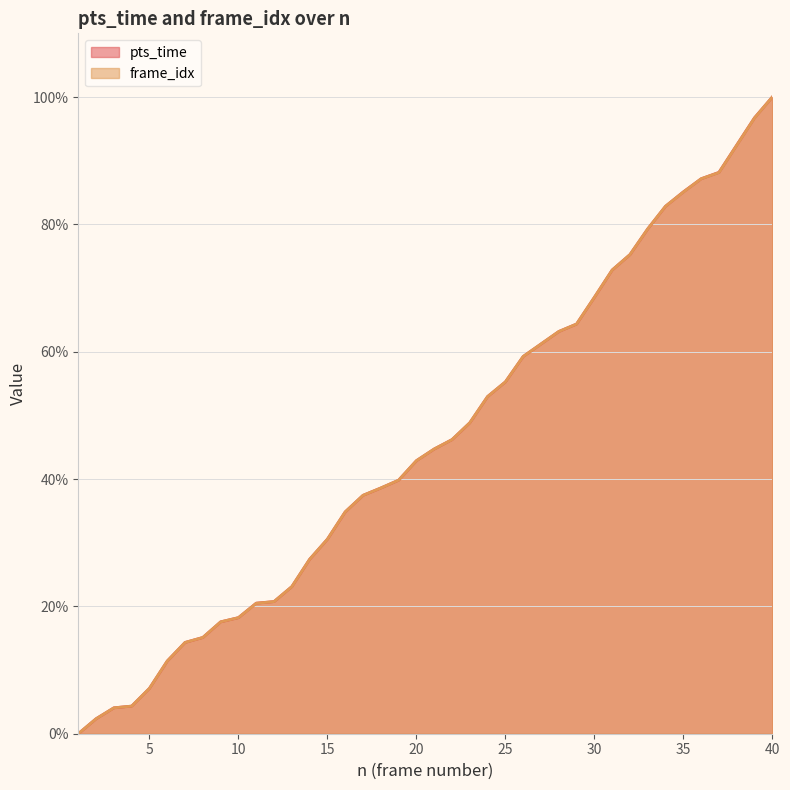

At which label is pts_time closest to 50?

23